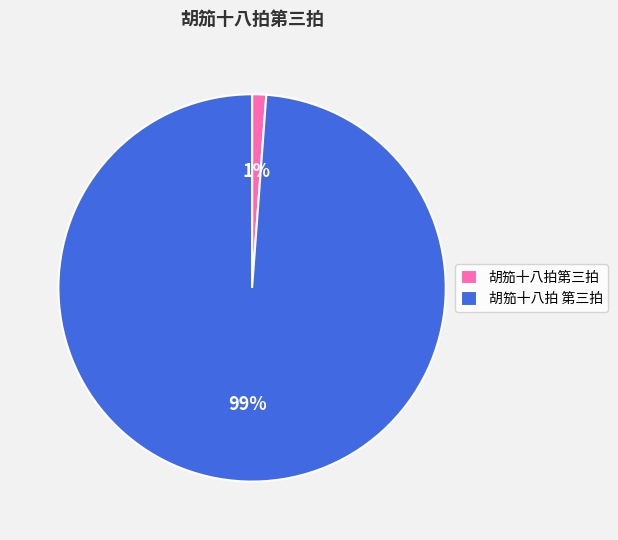

True or false: 胡笳十八拍第三拍 accounts for 1% of the total.

True